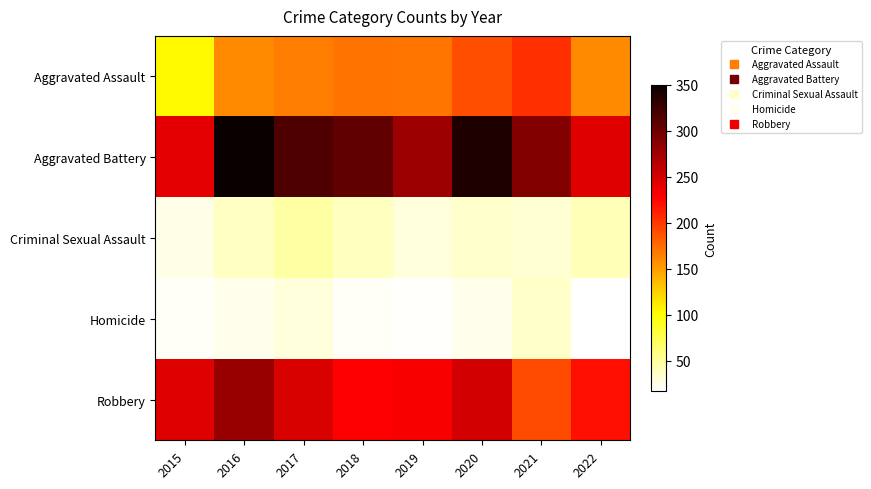

Which series has the largest total across all categories?

Aggravated Battery